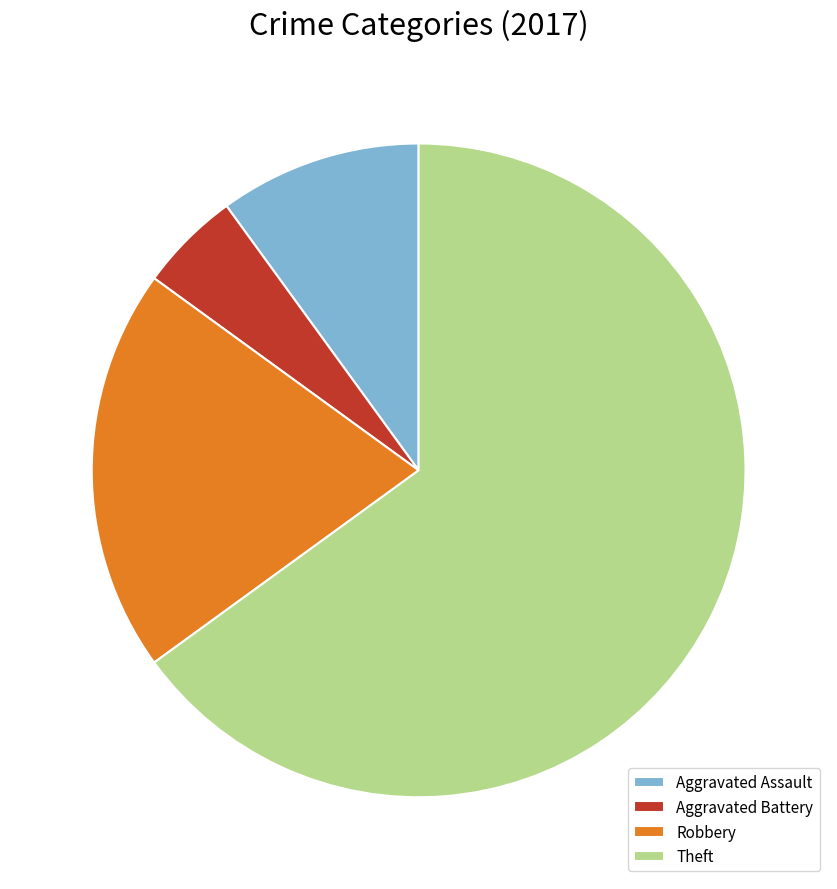

Combined, do Aggravated Battery and Aggravated Assault account for over 50%?

No